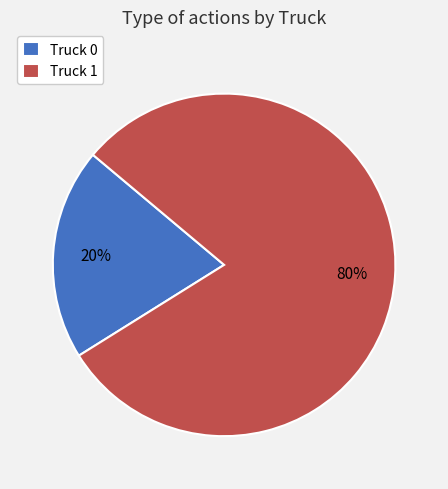

True or false: Truck 1 accounts for 80% of the total.

True